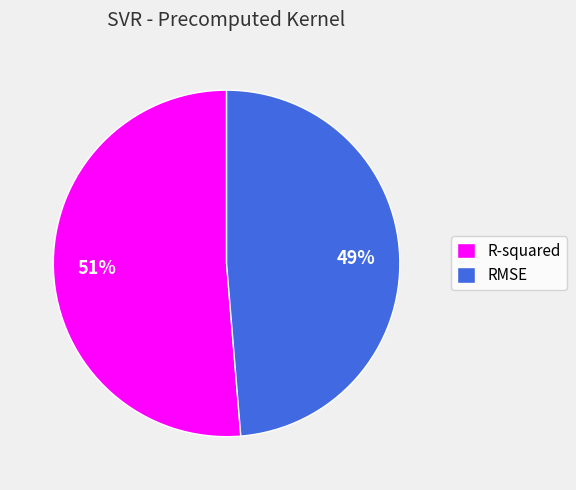

The RMSE slice represents 49% of the pie. True or false?

True